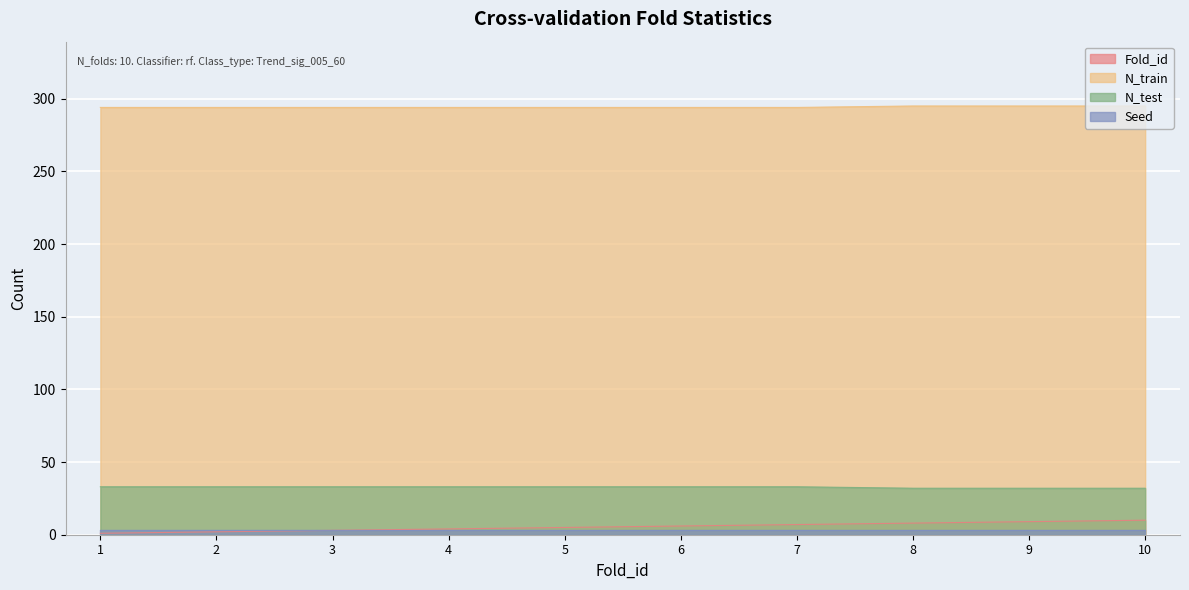

Which series has the largest range (max minus min)?

Fold_id